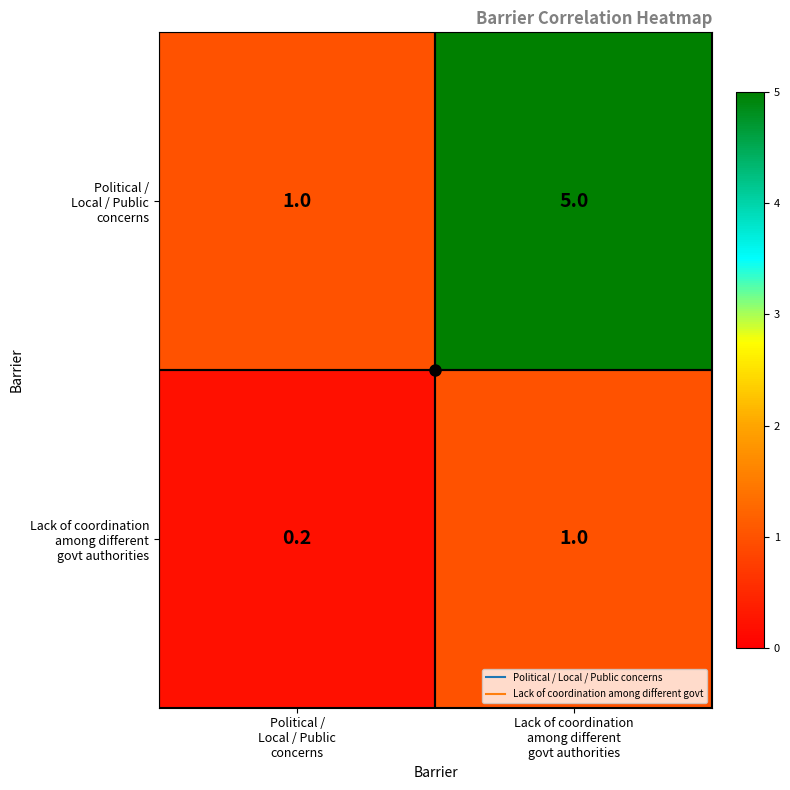

How many distinct data groups are displayed?

2